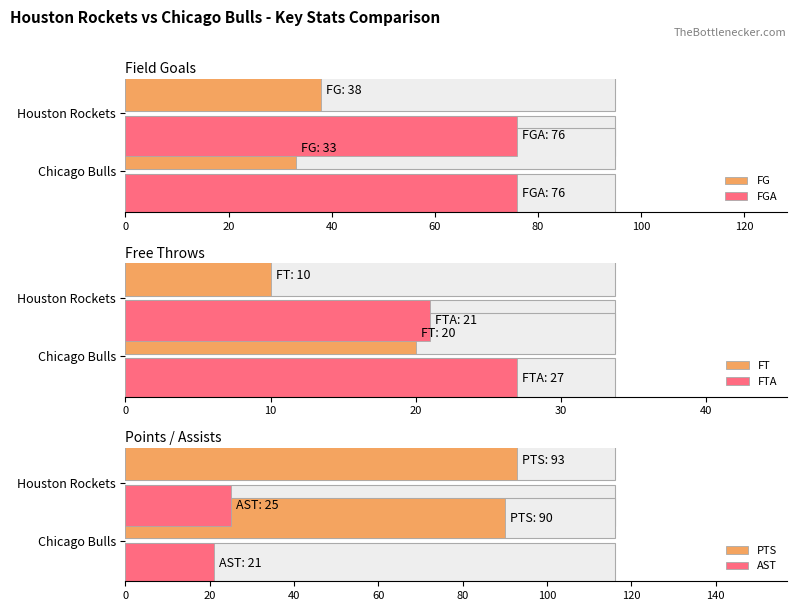

Count the number of data series in this chart.

6